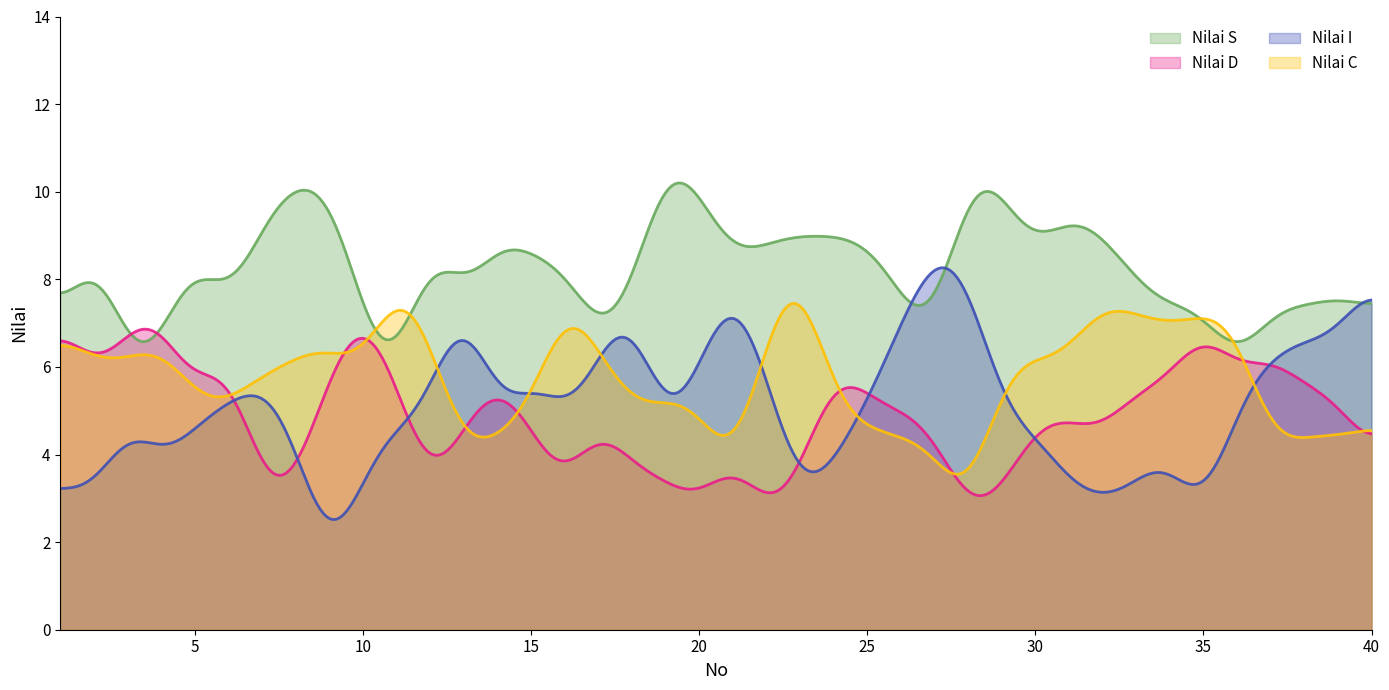

The value of Nilai D at 26 is 3. True or false?

False